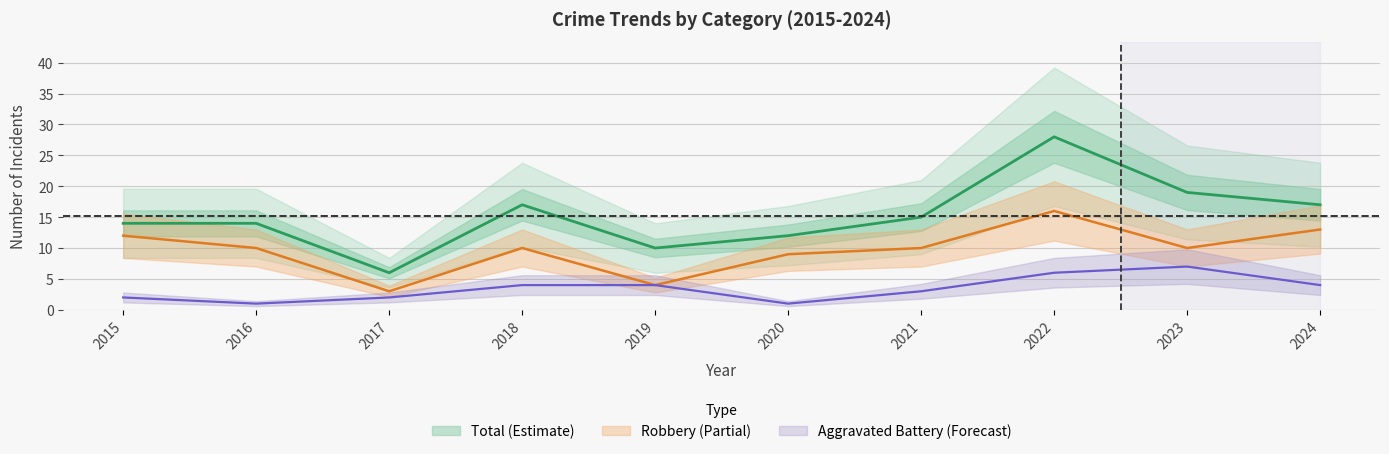

What is the sum of all Aggravated Battery values?

34